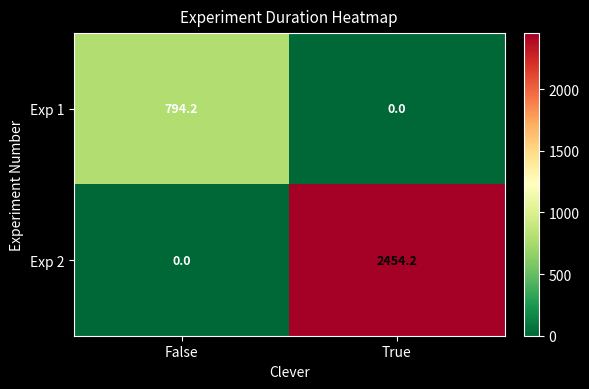

Reading left to right, transcribe all the data shown in this chart.

Exp 1: 794.2	0.0
Exp 2: 0.0	2454.2